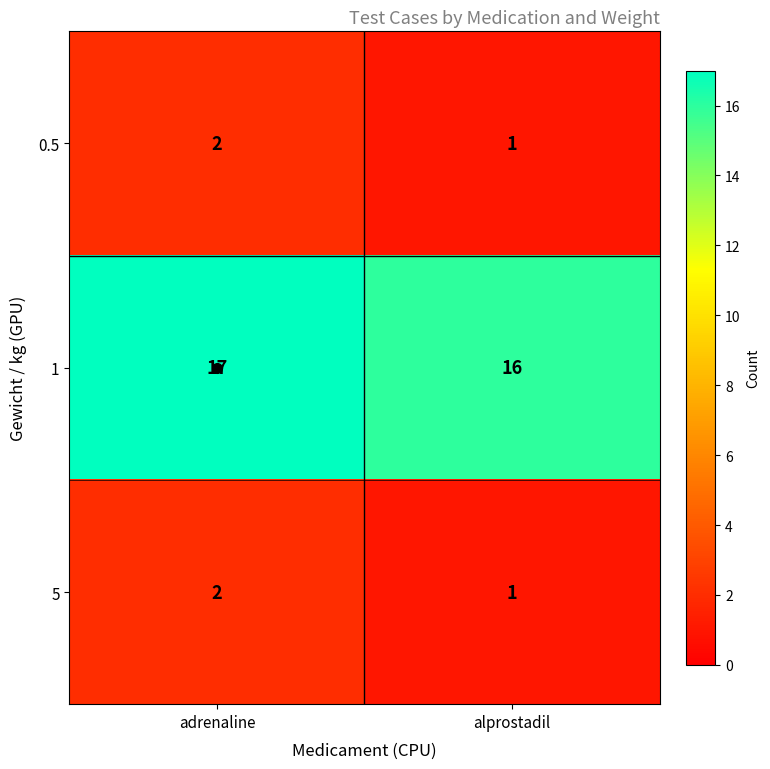

At how many categories does at least one series exceed 2?

2